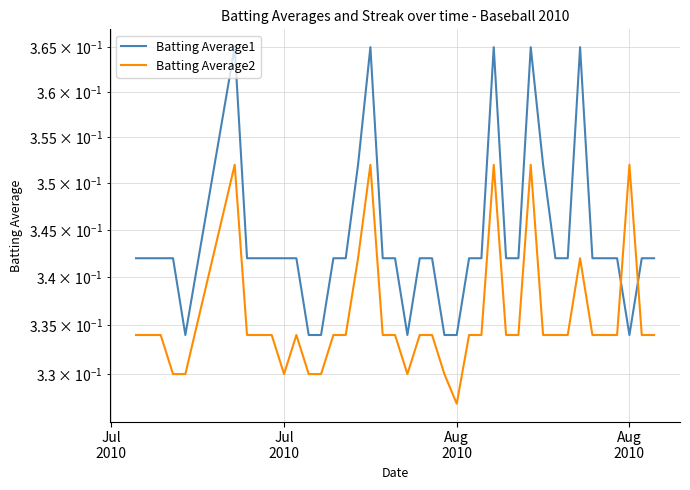

How many data points does each series have?

40